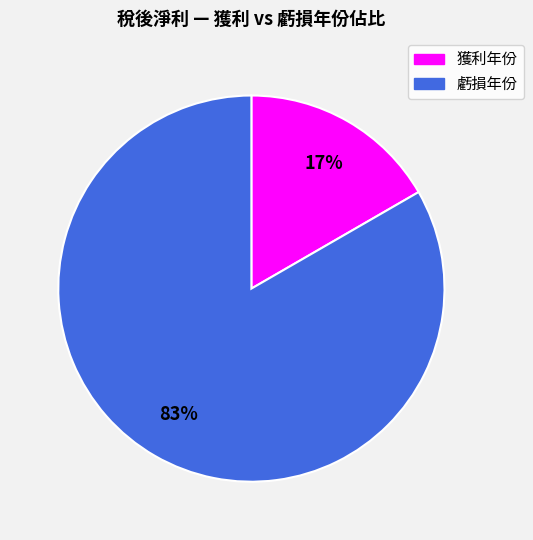

To the nearest percent, what is the average slice percentage?

50%